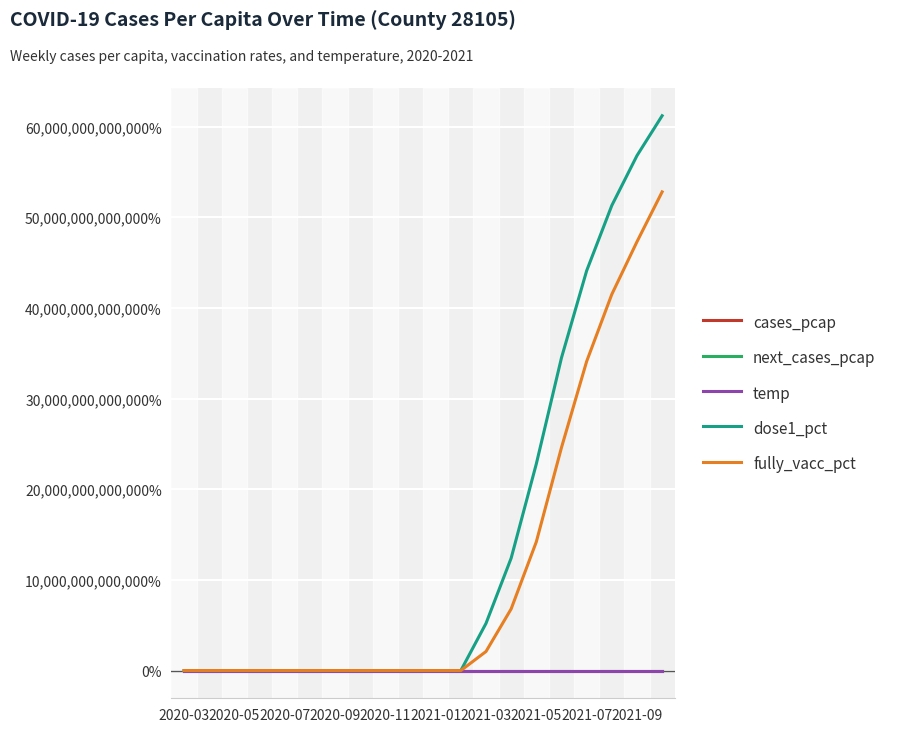

Which series has the widest spread of values?

dose1_pct